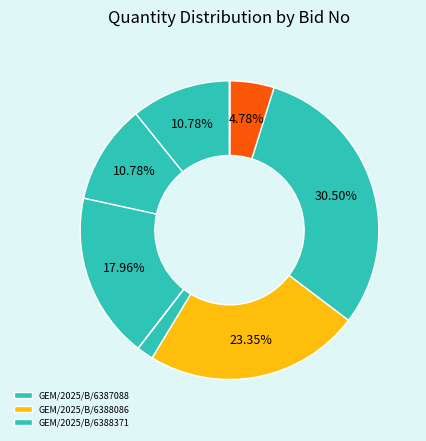

Count the number of slices in the pie.

10